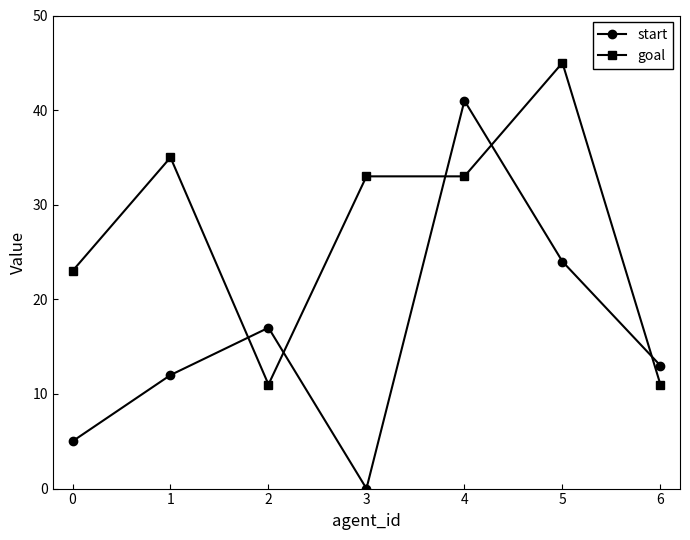

How many times do goal and start cross each other?

5